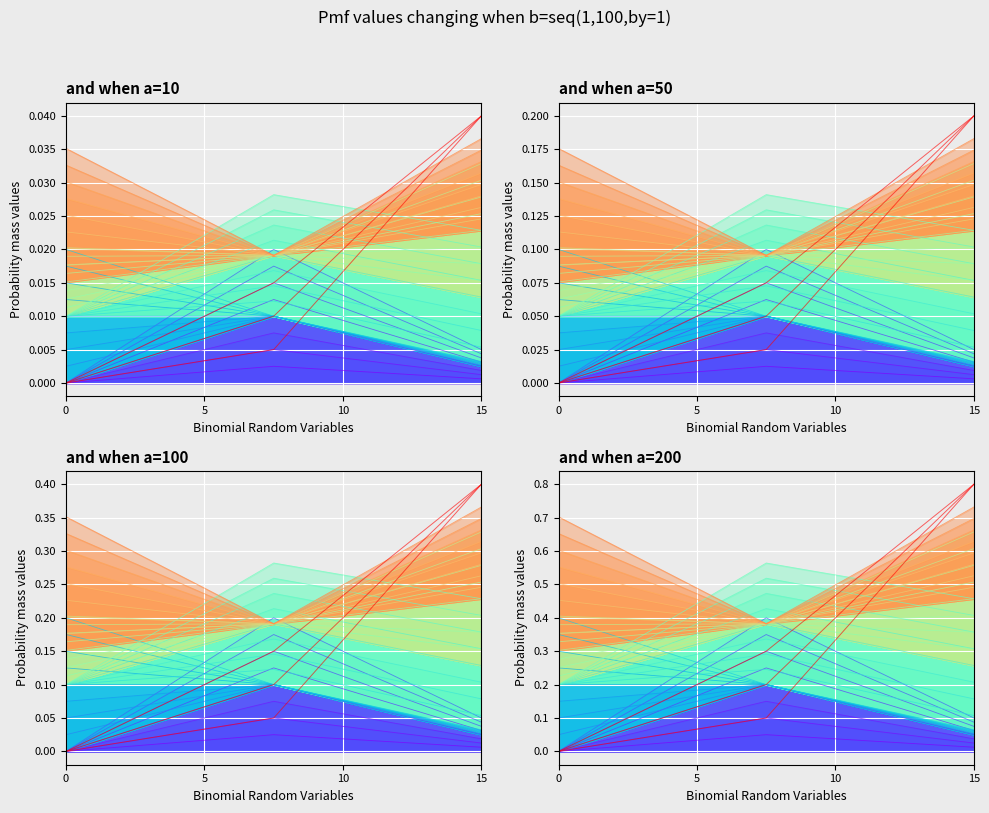

Is it true that the value at 0 is 0.0?

True